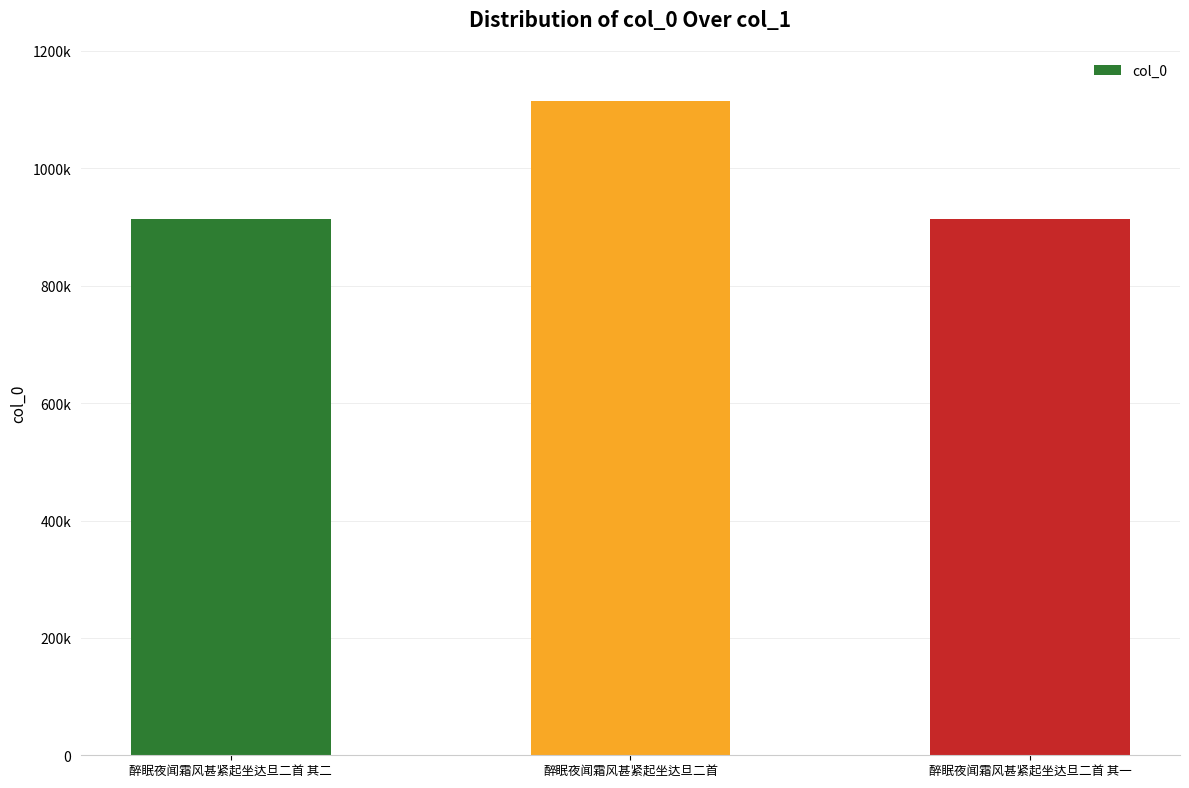

What is the label of the 2nd bar from the right?

醉眠夜闻霜风甚紧起坐达旦二首